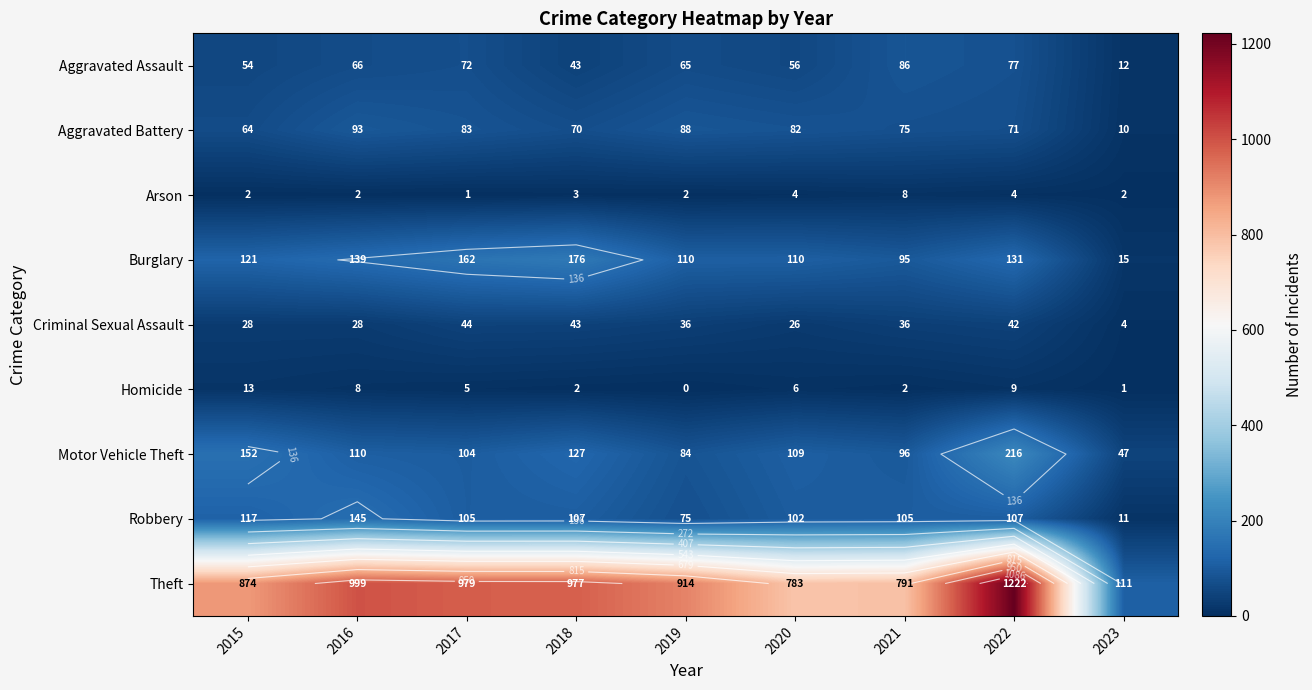

What is the average value of the Motor Vehicle Theft series?

116